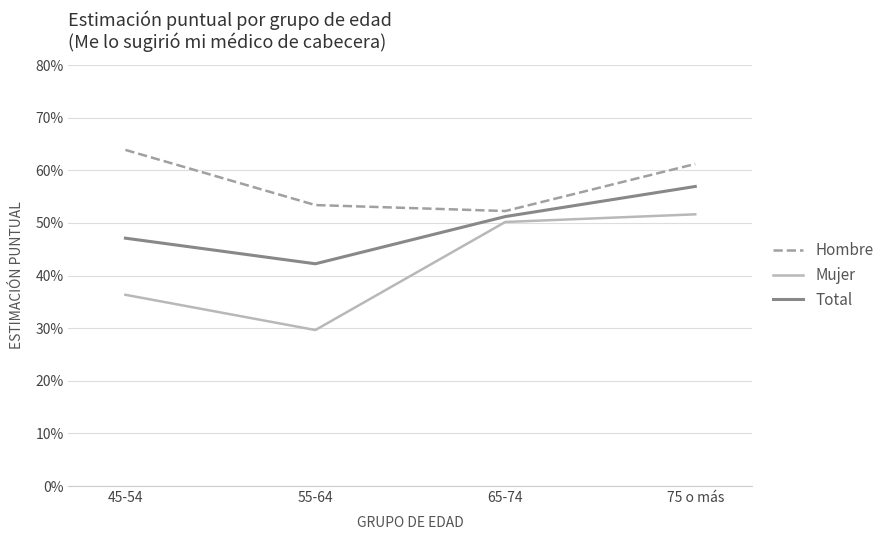

Does the chart have visible grid lines?

Yes